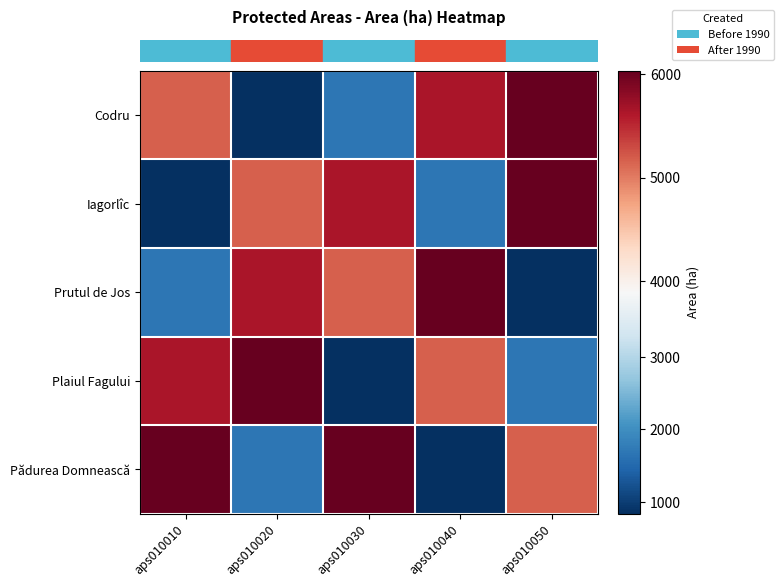

What is the total value across all series at aps010030?

19378